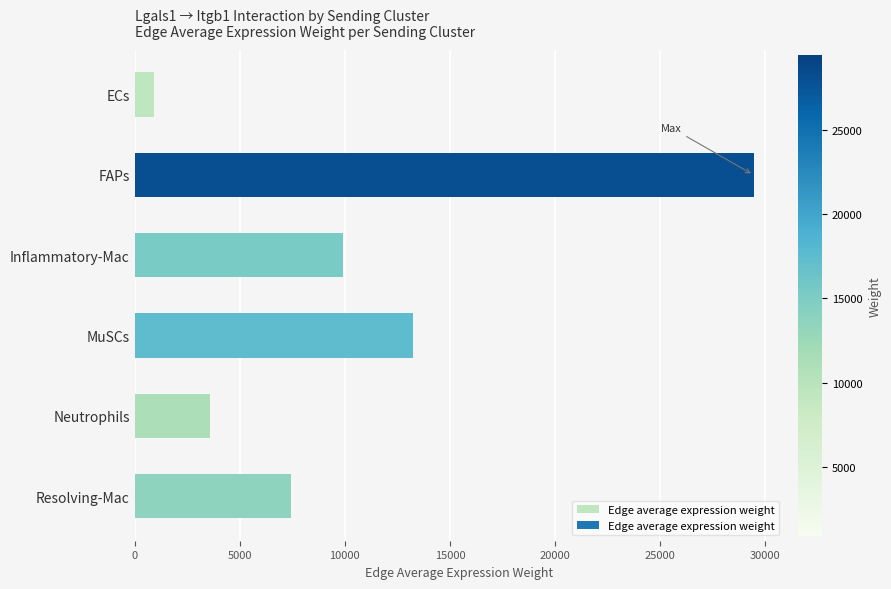

Which label corresponds to the largest value in the chart?

FAPs